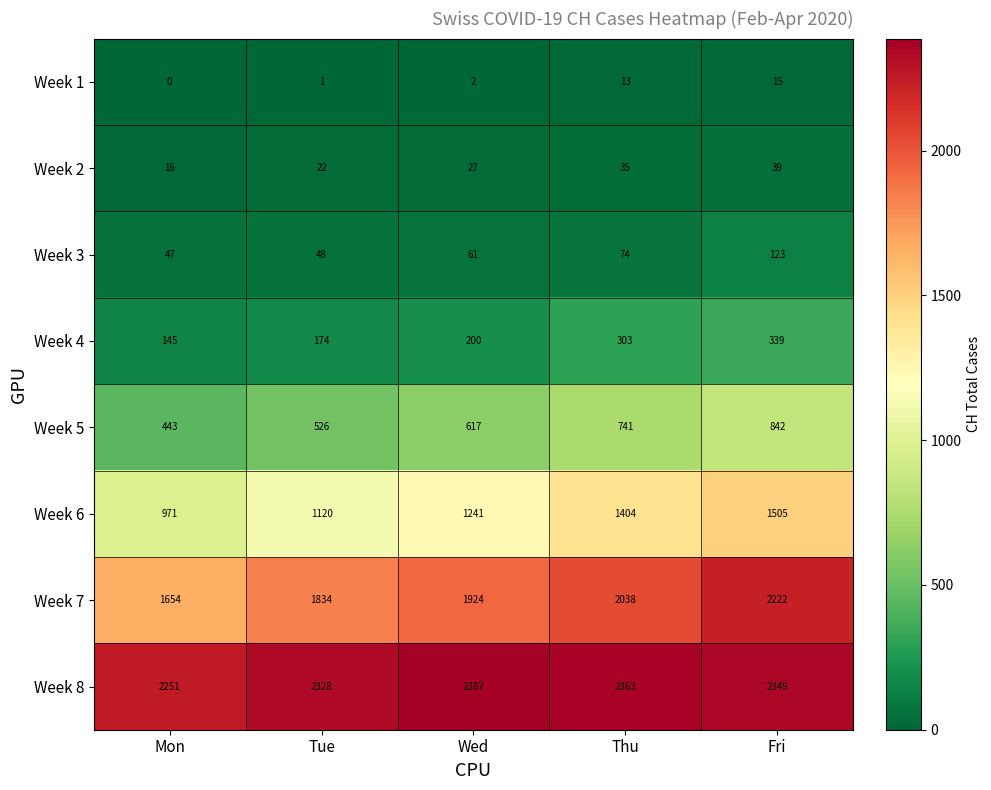

What is the average value of the Week 7 series?

1934